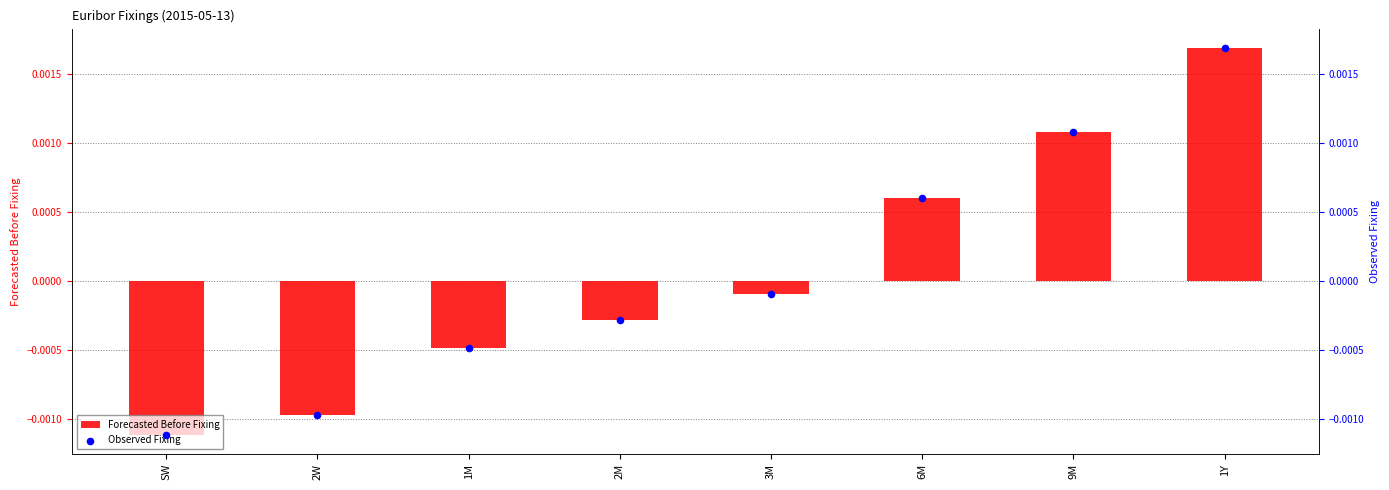

Which series reaches the maximum Y coordinate?

Forecasted Before Fixing